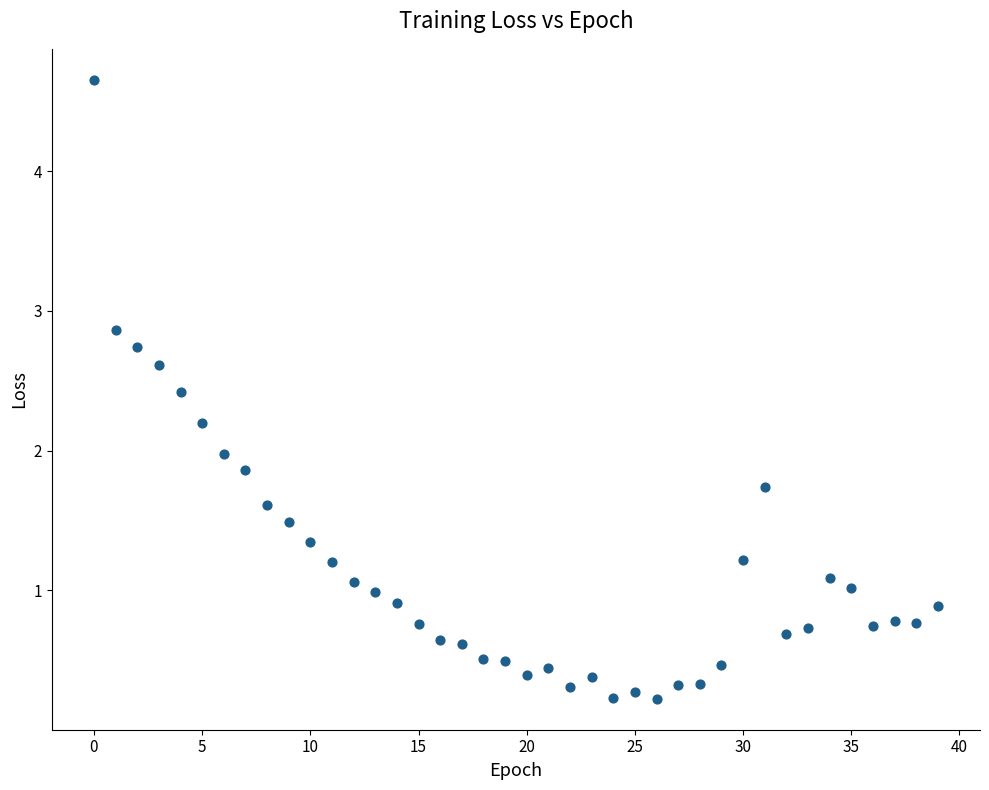

What is the range of Y values (max minus min)?

4.4